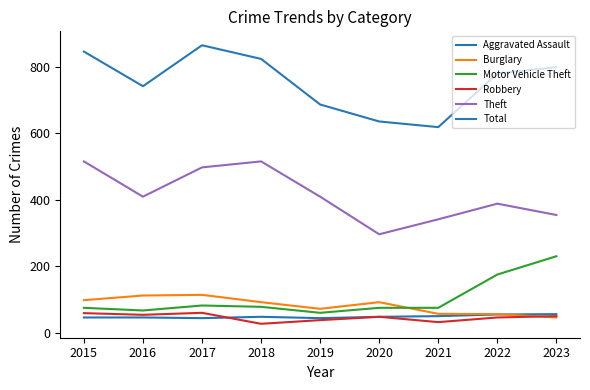

How many lines are shown in the chart?

6